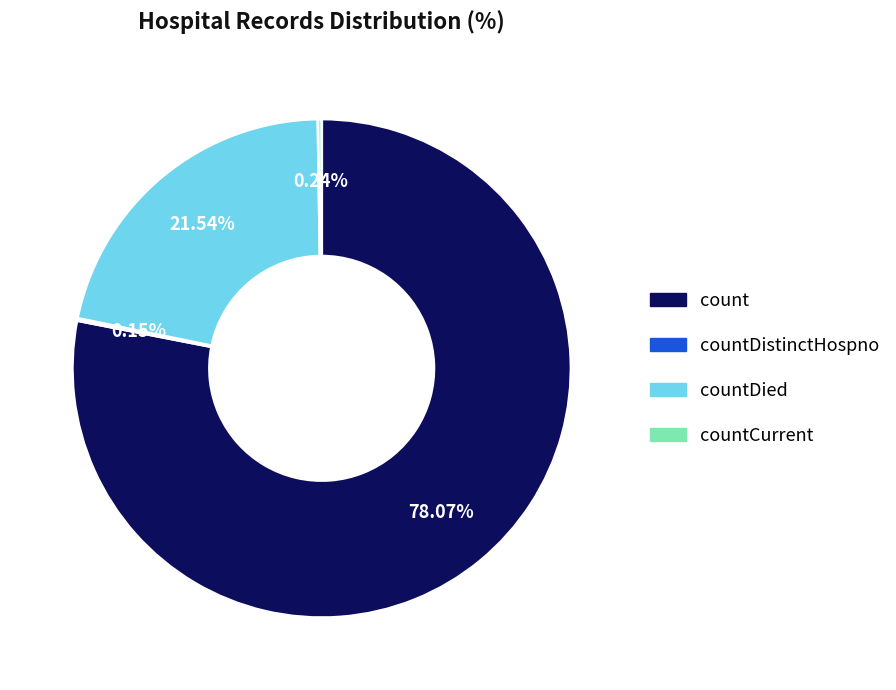

What percentage is the countDied slice, to the nearest percent?

22%